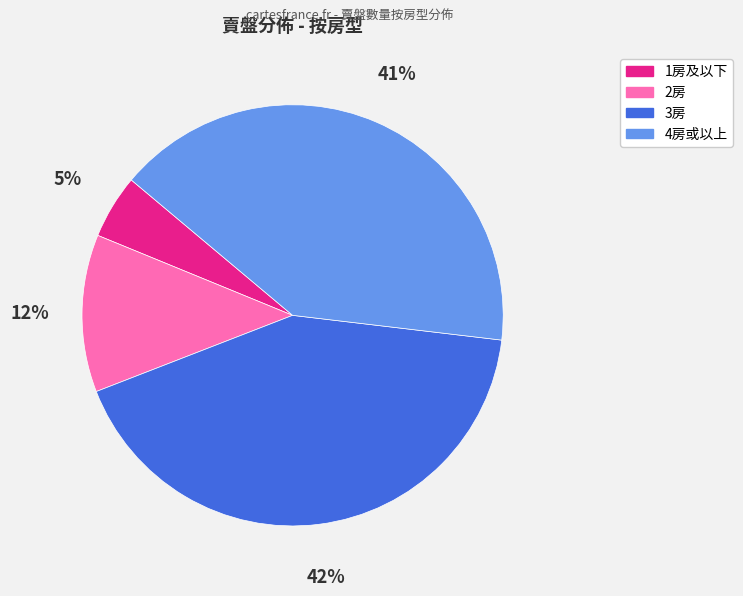

To the nearest percent, what is the difference between the largest and smallest slice percentages?

37%